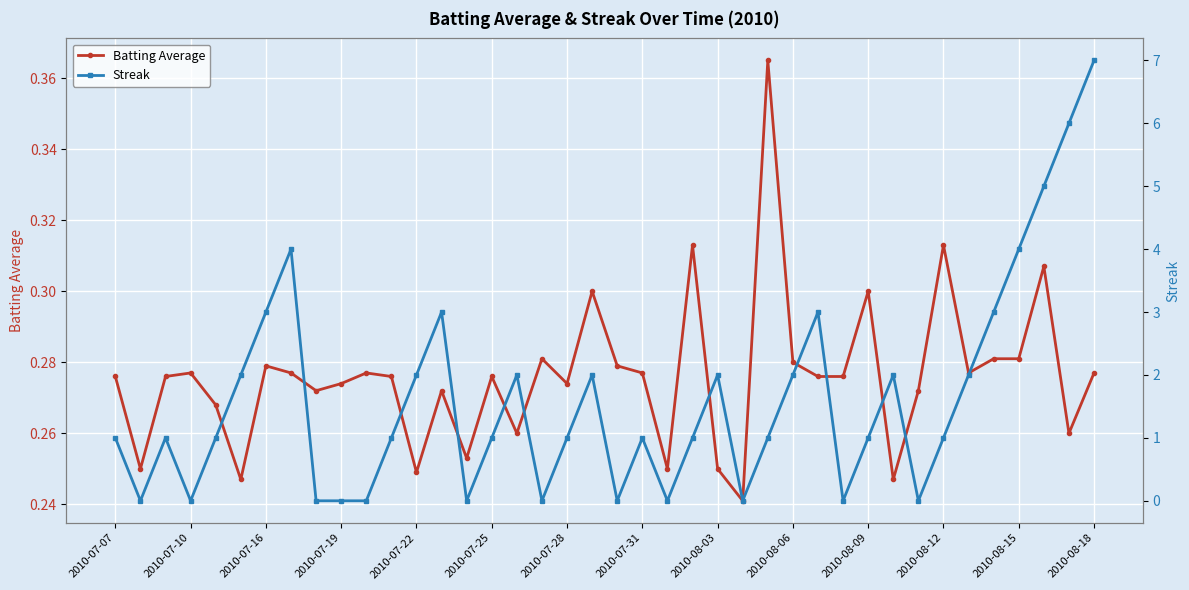

What is the sum of all Streak values?

65.0